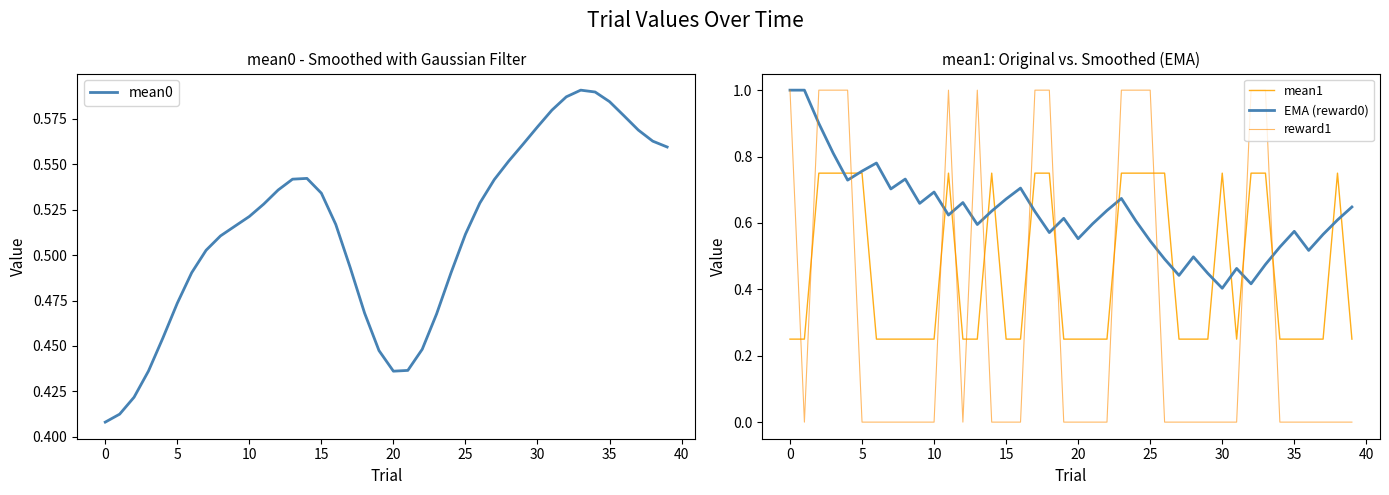

Is it true that reward1 equals 0.0 at 30?

True